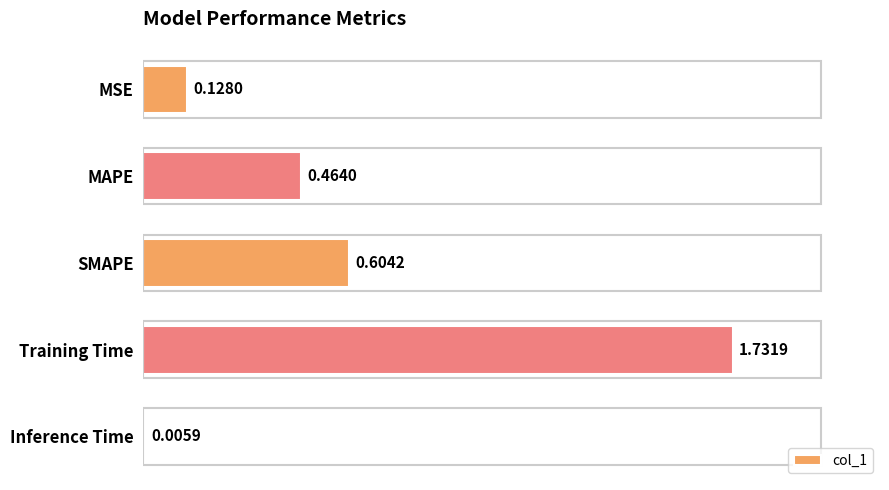

Which label corresponds to the largest value in the chart?

Training Time